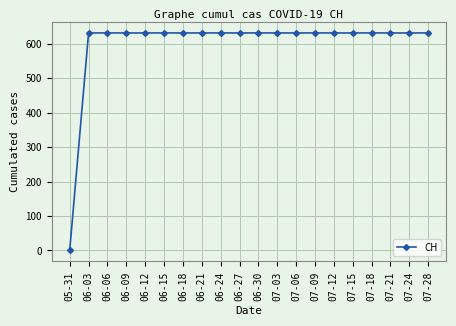

What is the approximate value at 06-24?

631